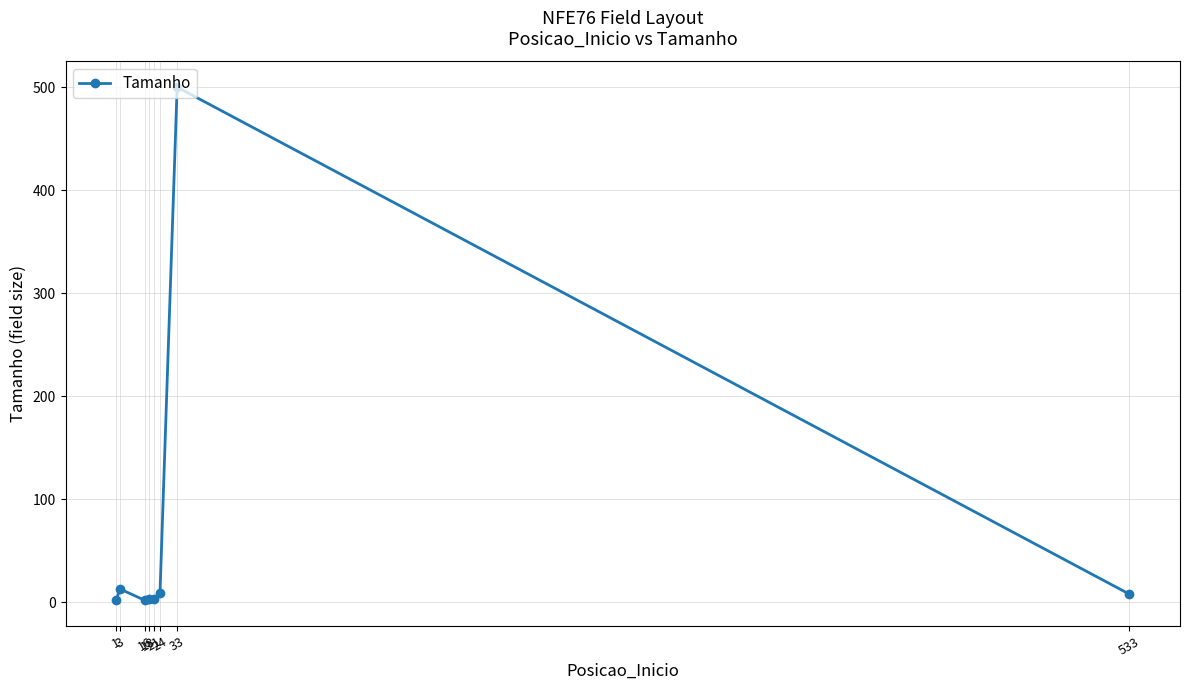

Is it true that the value at 24 is 9?

True